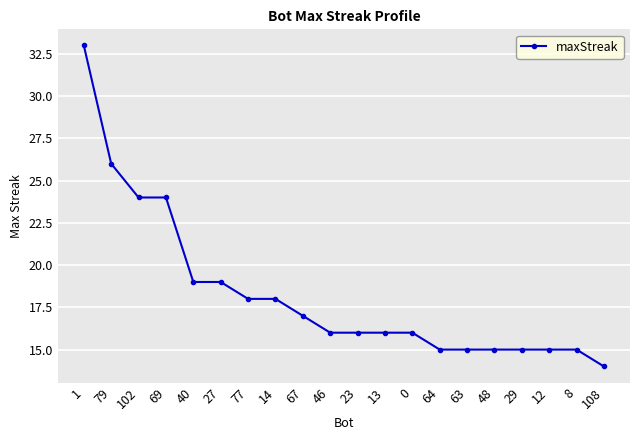

What is the value of the 5th point from the left?

19